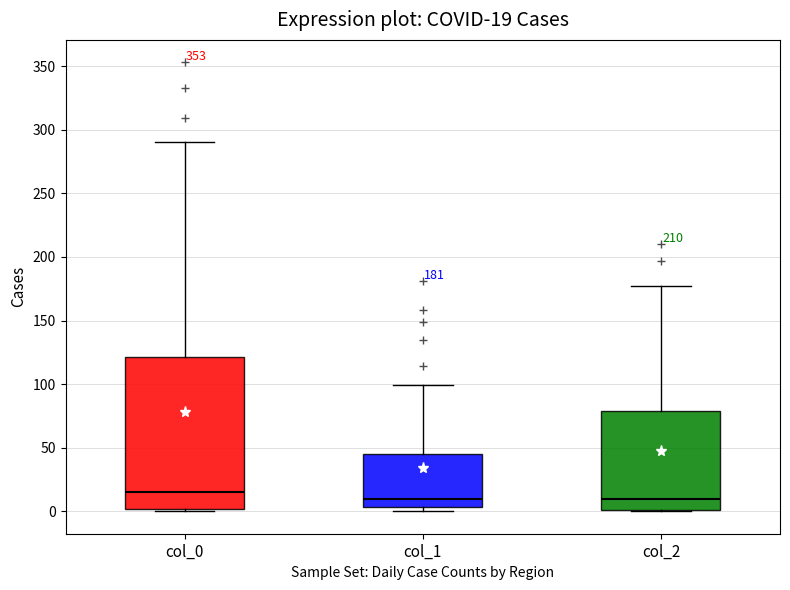

Comparing the boxes themselves (not the whiskers), which one is the tallest?

col_0